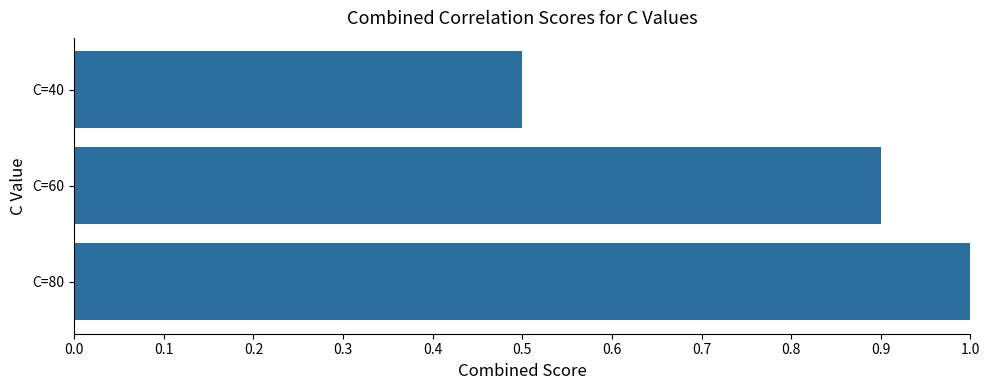

Count the values in the range 0 to 1.

3